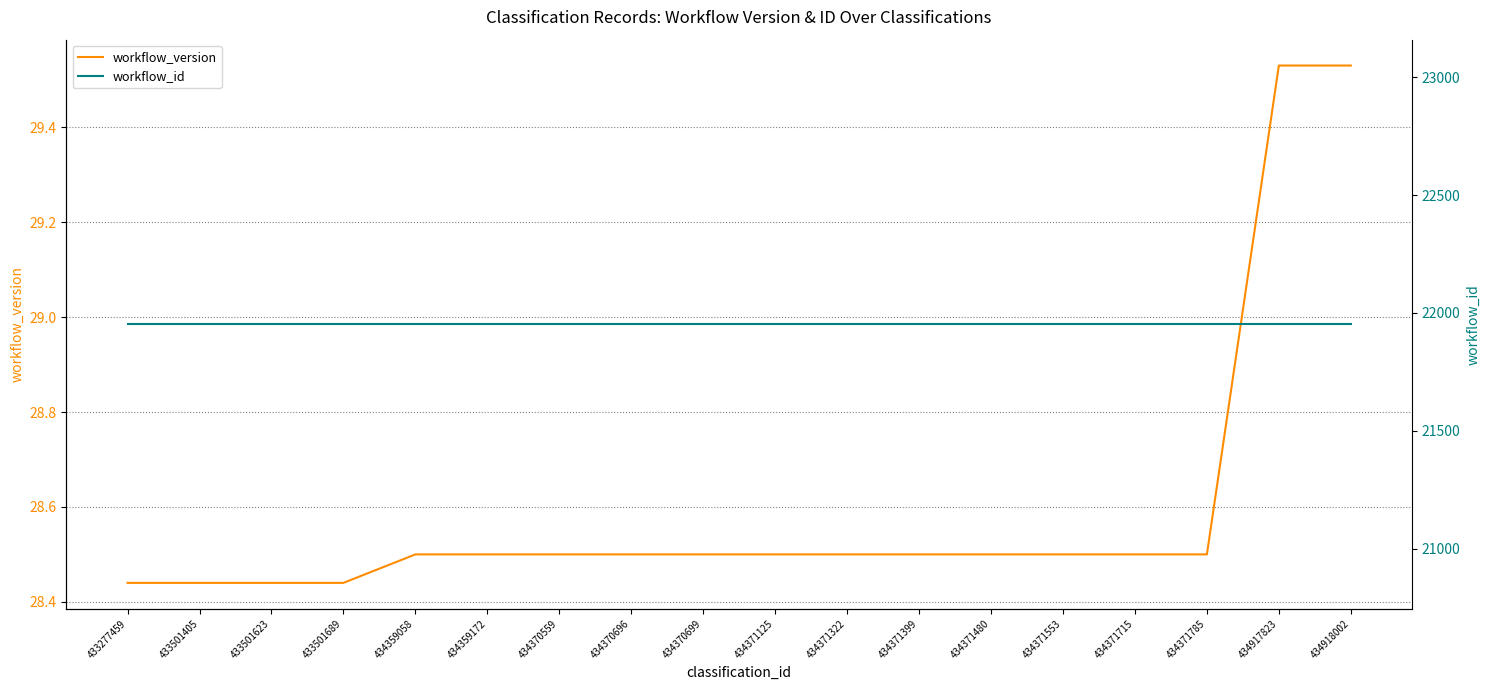

Which series changed the most between 434371553 and 434918002?

workflow_version